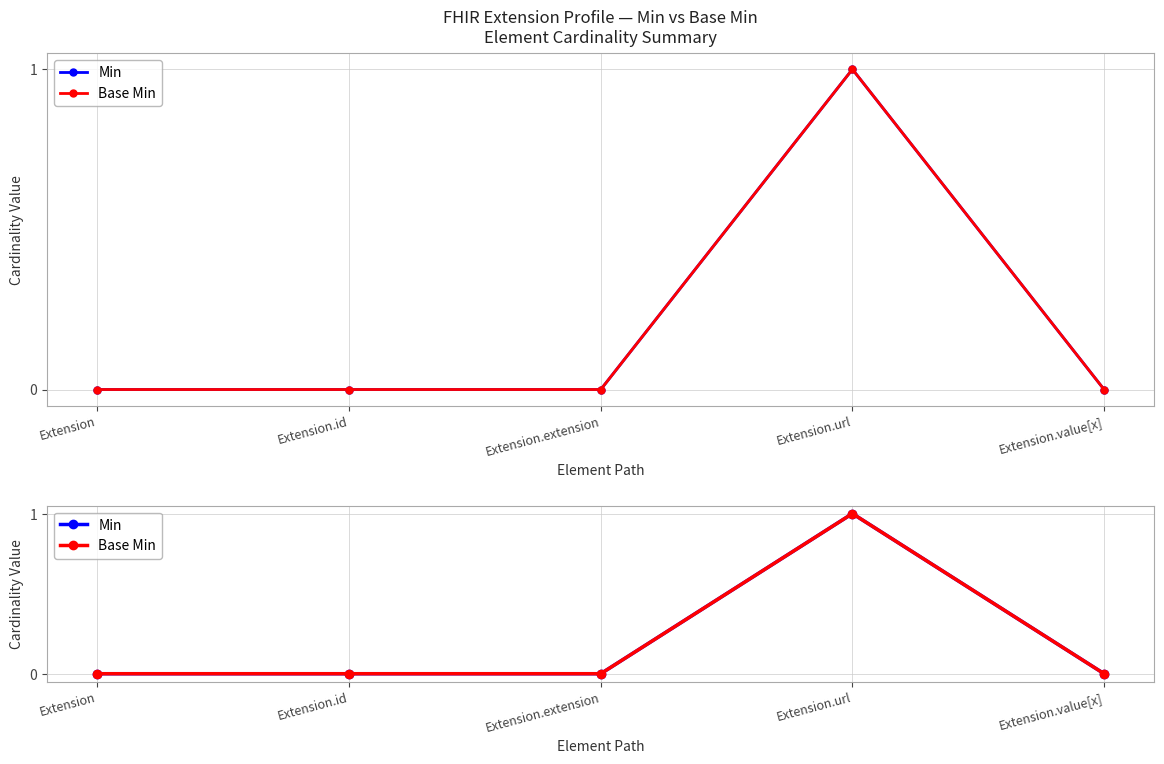

Which series has the widest spread of values?

Min